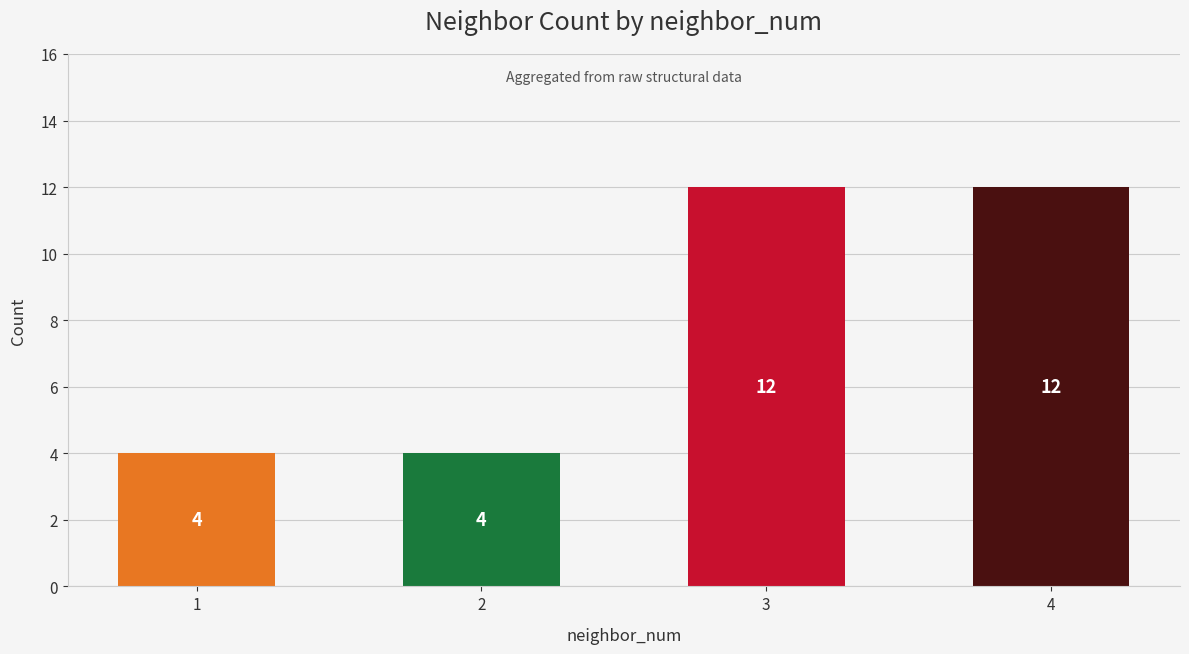

What is the change in value from 1 to 3?

+8